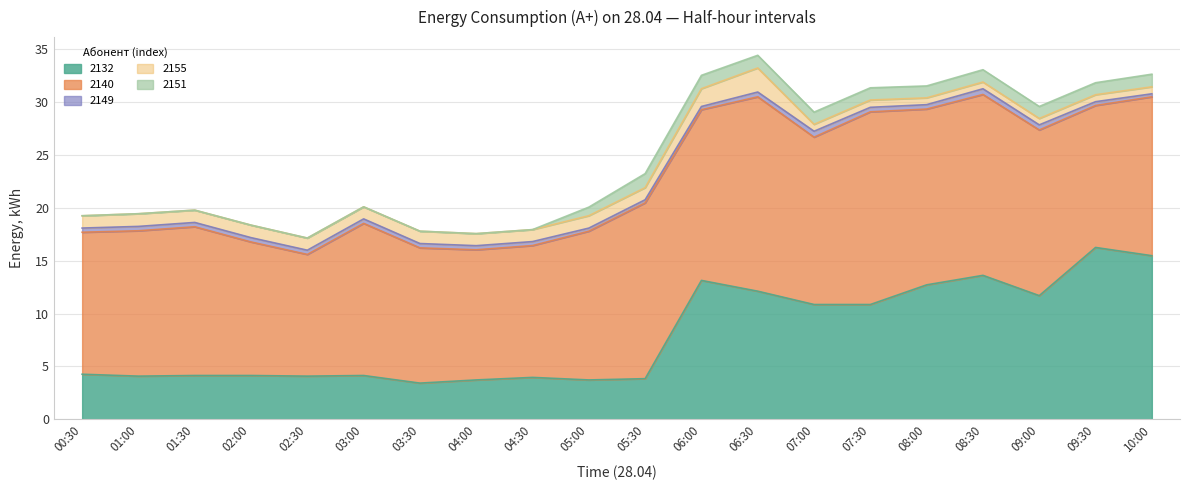

At which category does 2149 reach its first local peak?

01:00